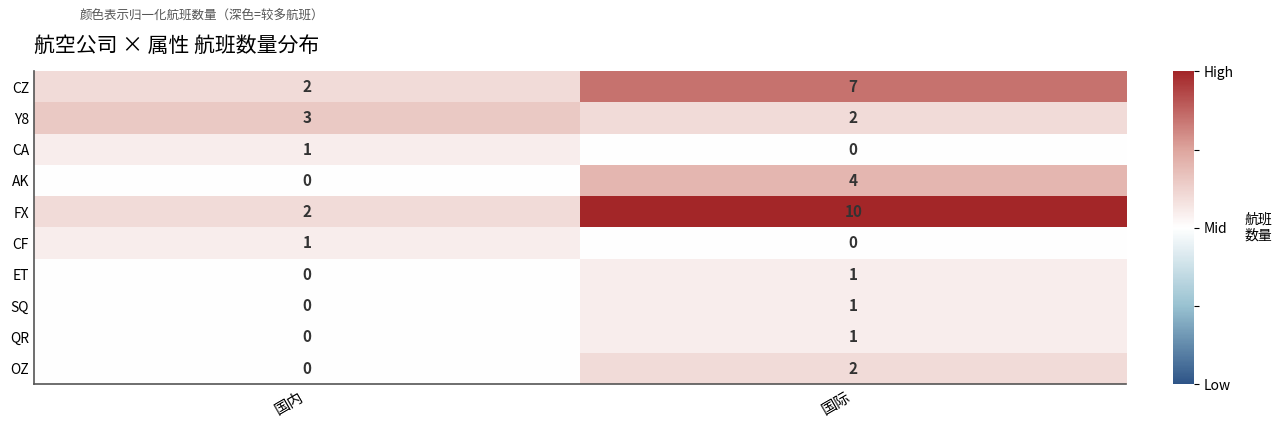

The value of CA at 国内 is 1. True or false?

True